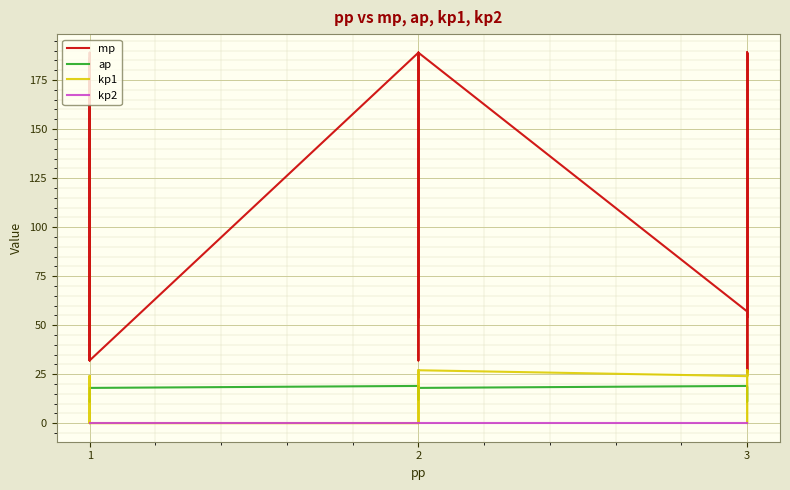

What are all the series names shown in the legend?

mp, ap, kp1, kp2